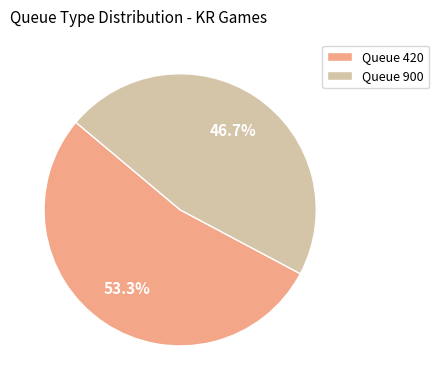

What percentage is NOT represented by Queue 420?

46.7%